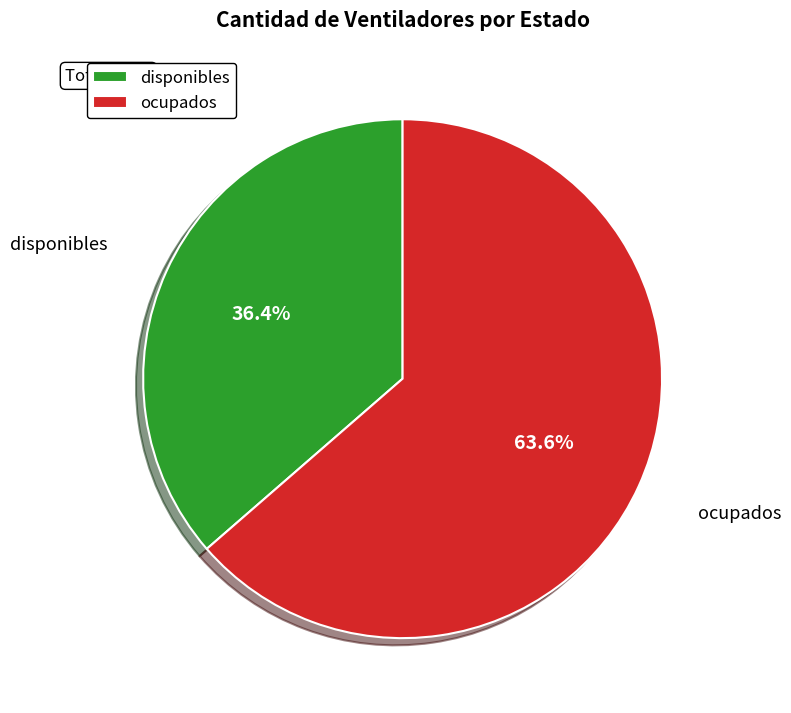

To the nearest percent, what portion does disponibles represent?

36%